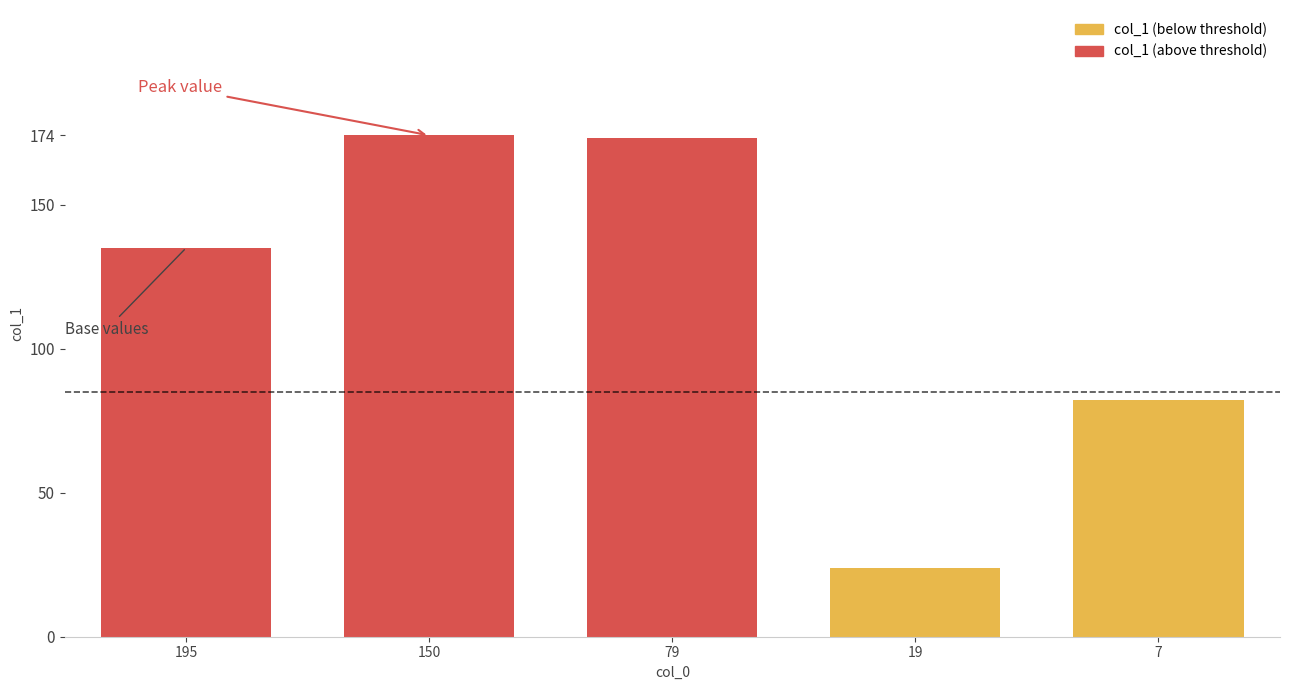

Which has a higher value, 7 or 150?

150